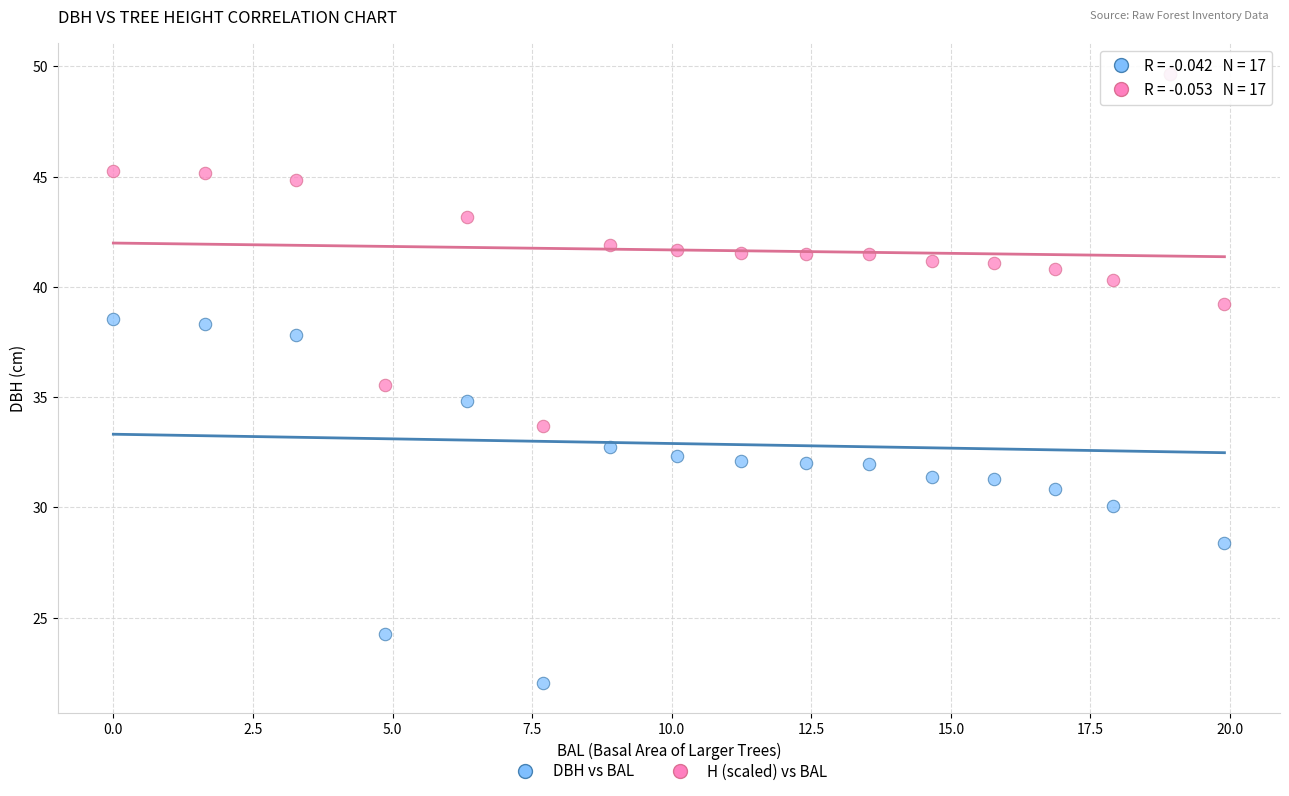

Which series has the widest spread of Y values?

DBH vs BAL